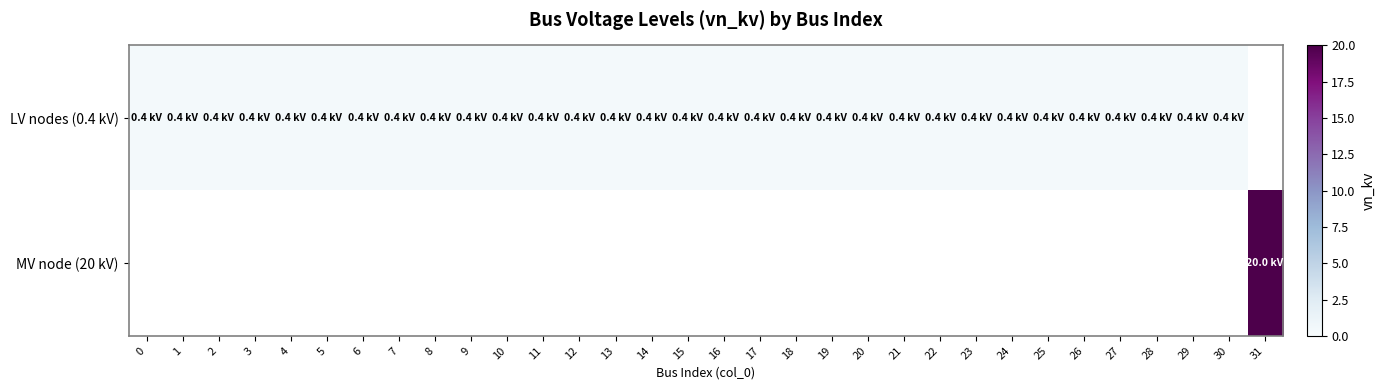

How many series are shown in this chart?

2